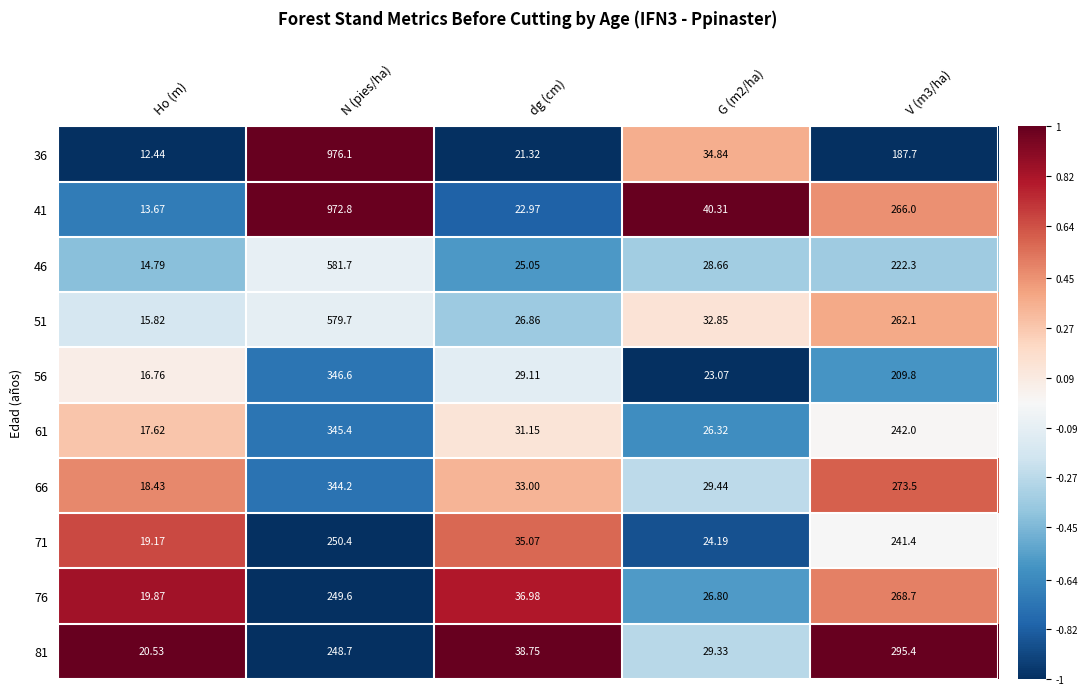

Is the value of 46 at Ho (m) greater than the value of 66 at N (pies/ha)?

No